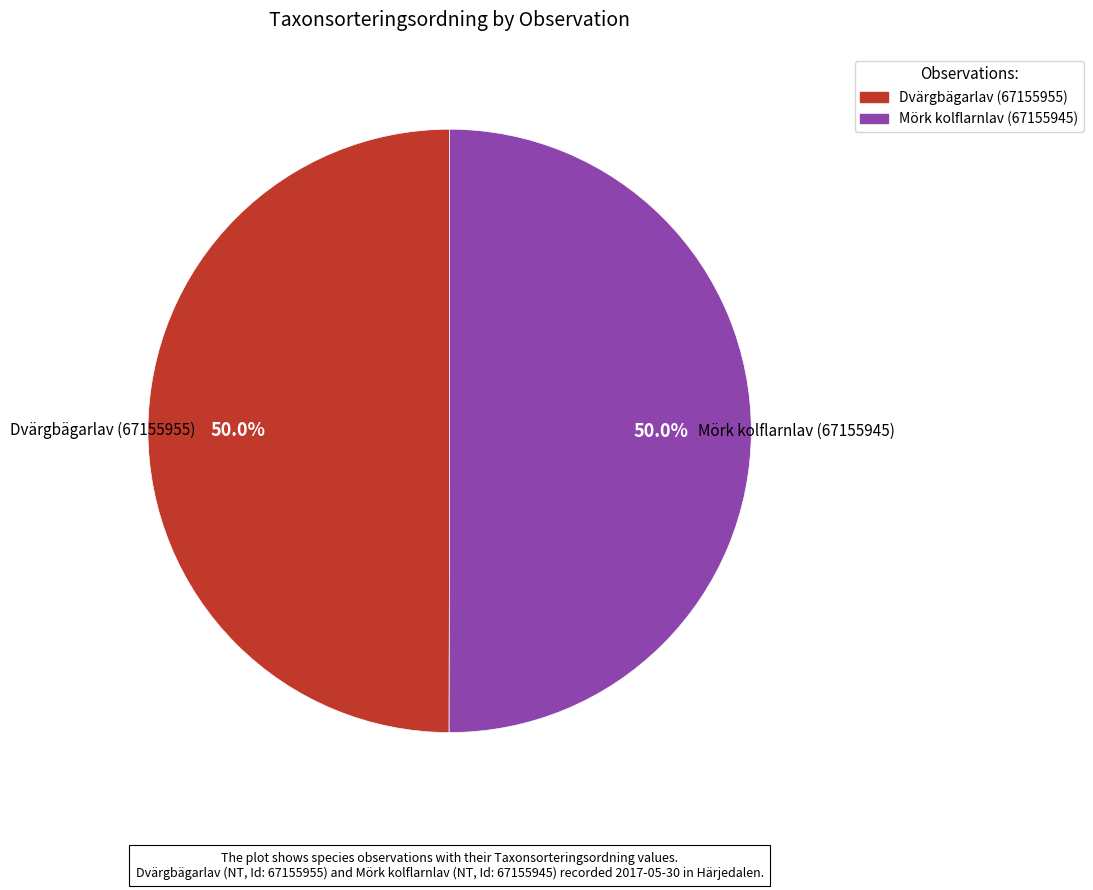

What is the ratio of the value at Mörk kolflarnlav (67155945) to the value at Dvärgbägarlav (67155955)?

1.0